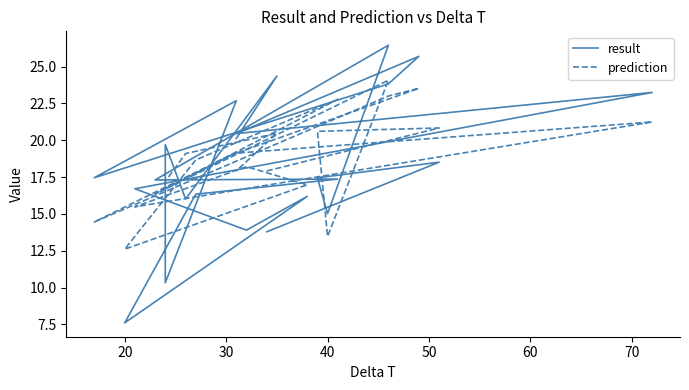

How many data points does each series have?

23